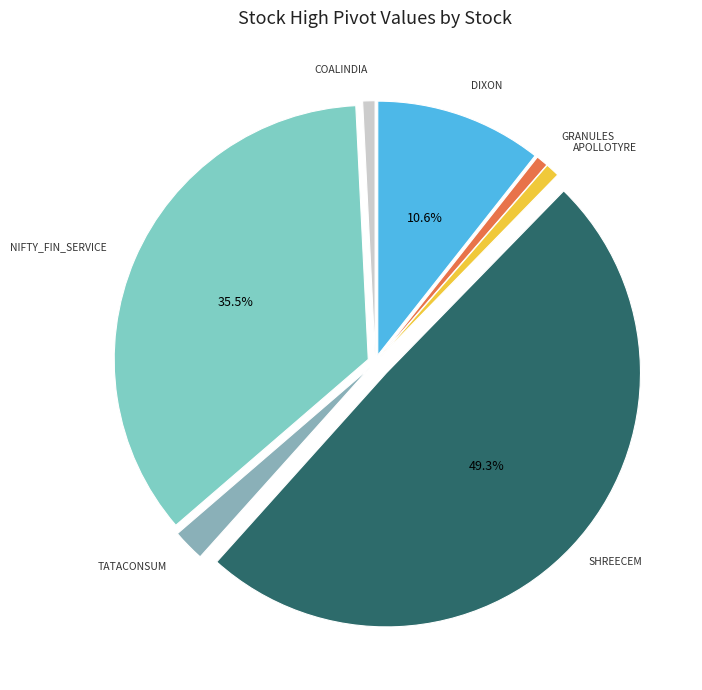

To the nearest percent, what is the average slice percentage?

14%